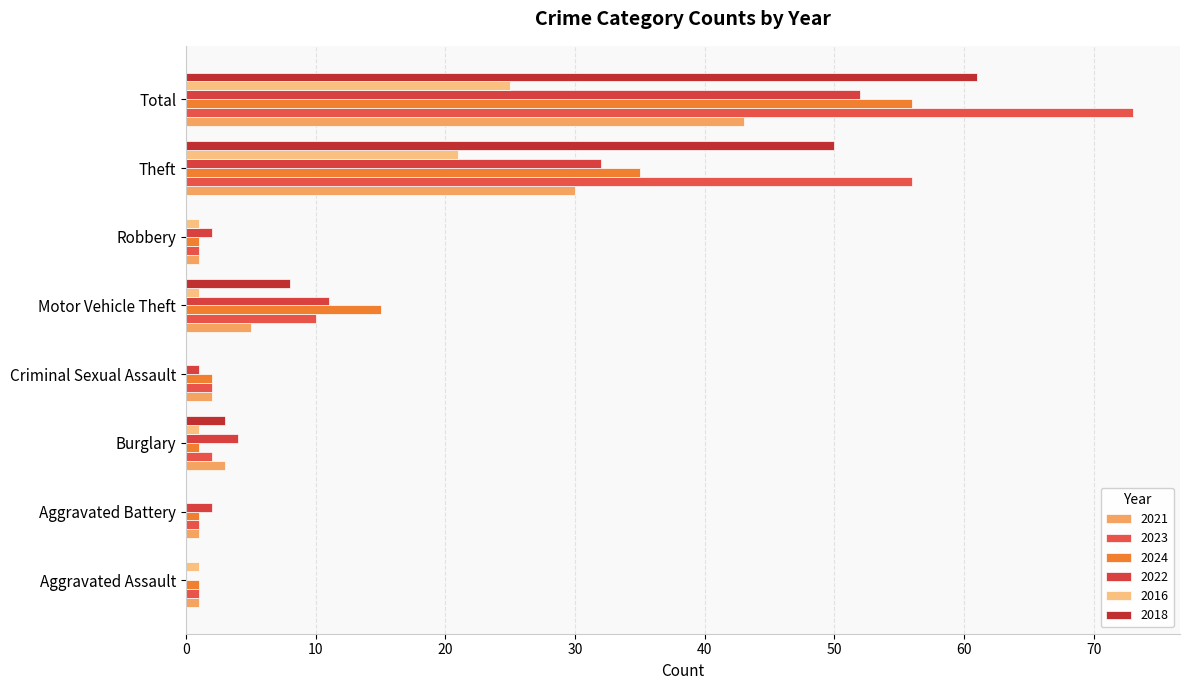

What is the label of the 3rd bar from the right?

Robbery